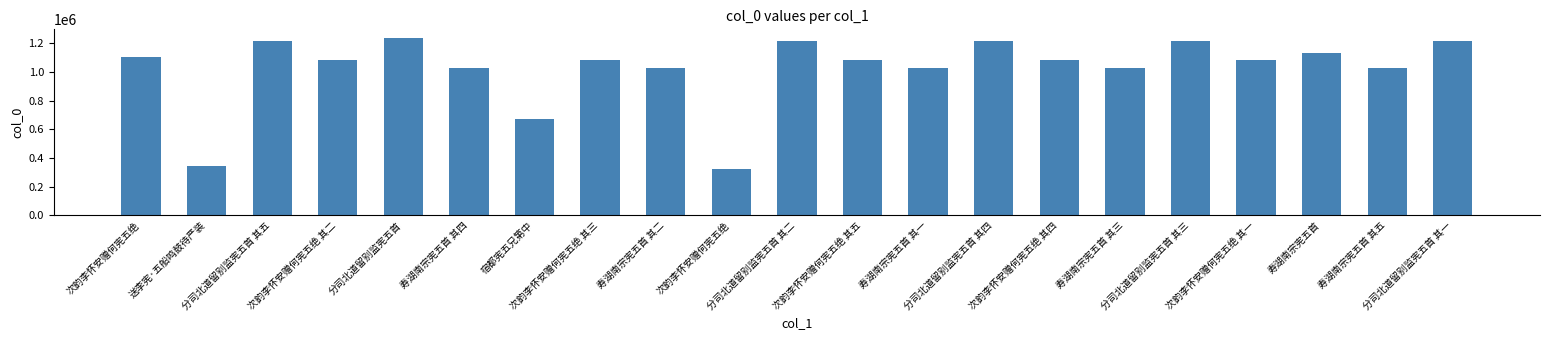

The chart shows a value of 1215032 at 分司北道留别监宪五首 其一. True or false?

True